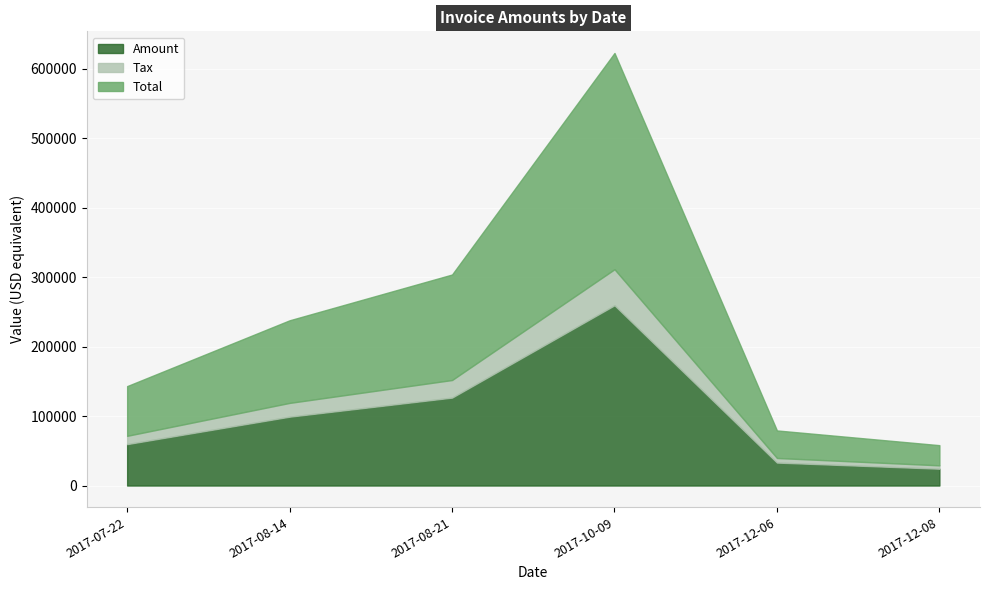

What is the value of the Total point at the 6th from the left?

29056.8